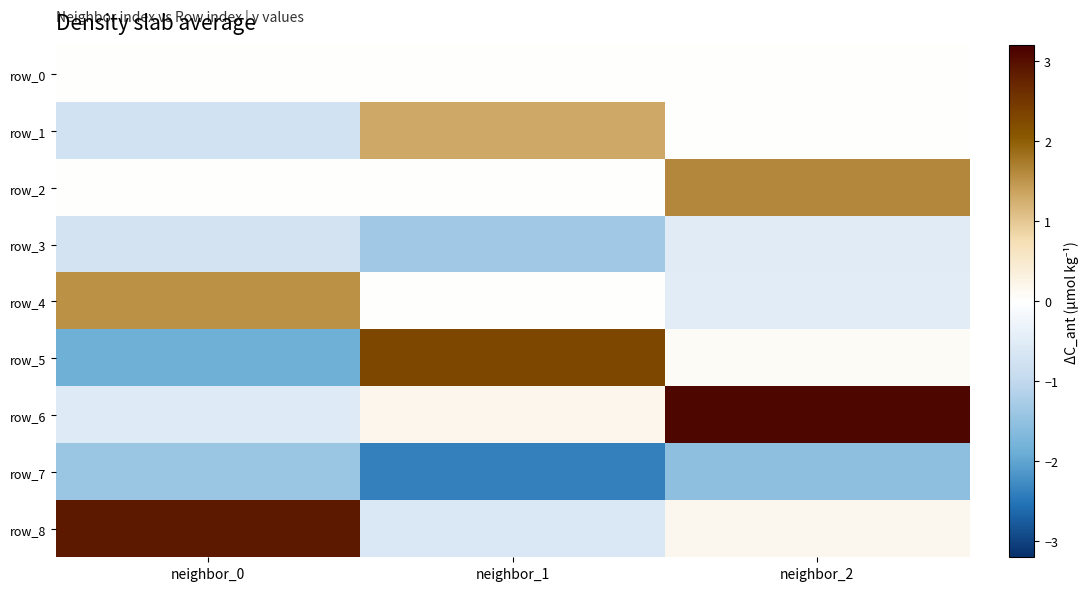

Reading left to right, extract all data points from this chart.

row_0: 0.0	0.0	0.0
row_1: -0.8	1.3	0.0
row_2: 0.0	0.0	1.6
row_3: -0.7	-1.3	-0.5
row_4: 1.5	0.0	-0.5
row_5: -1.9	2.3	0.1
row_6: -0.5	0.2	3.1
row_7: -1.4	-2.4	-1.5
row_8: 2.9	-0.6	0.2